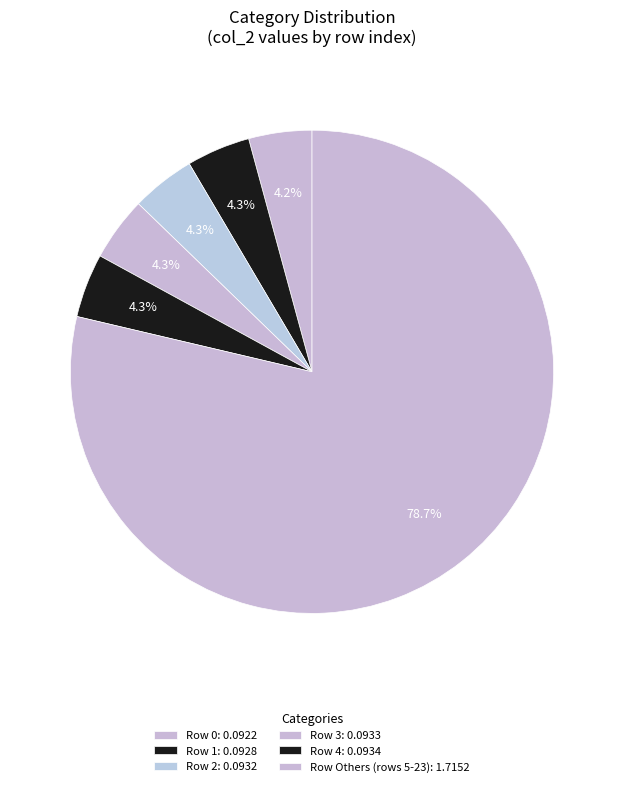

How many segments does this pie chart have?

6